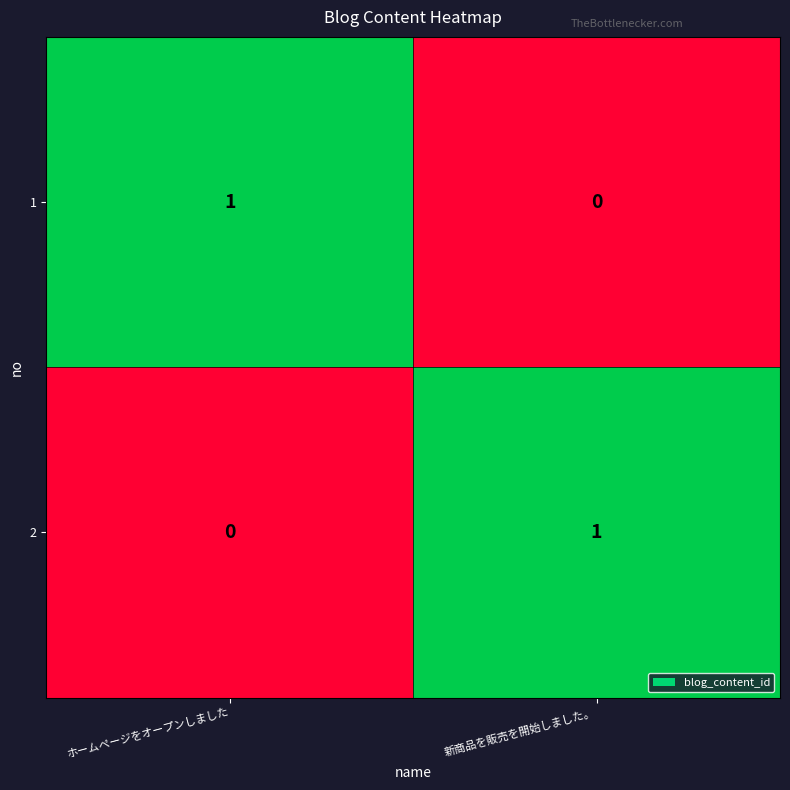

Is the value of 1 at 新商品を販売を開始しました。 greater than the value of 2 at 新商品を販売を開始しました。?

No